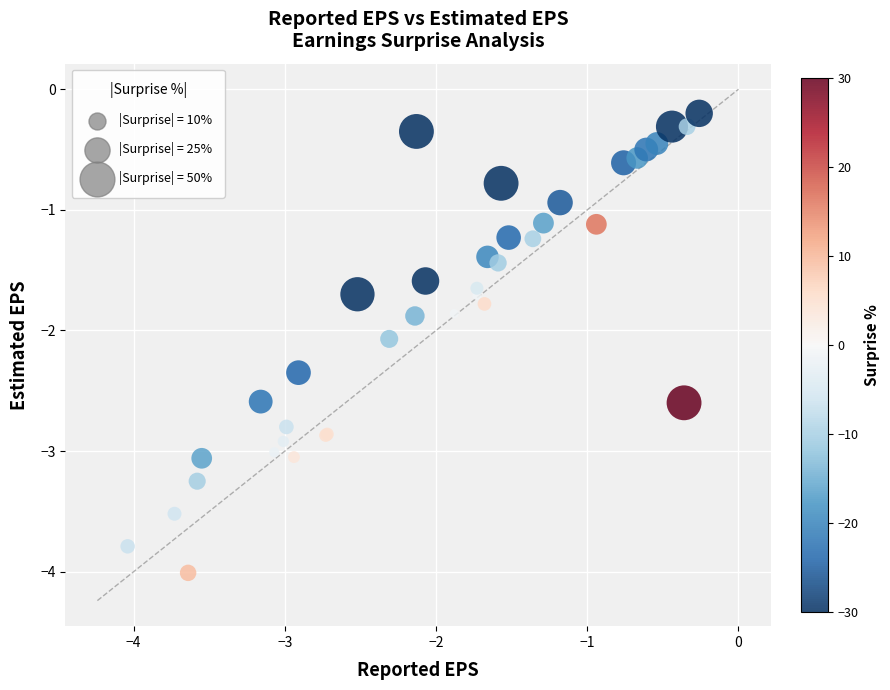

What Y value in the scatter plot is closest to -2?

-2.1